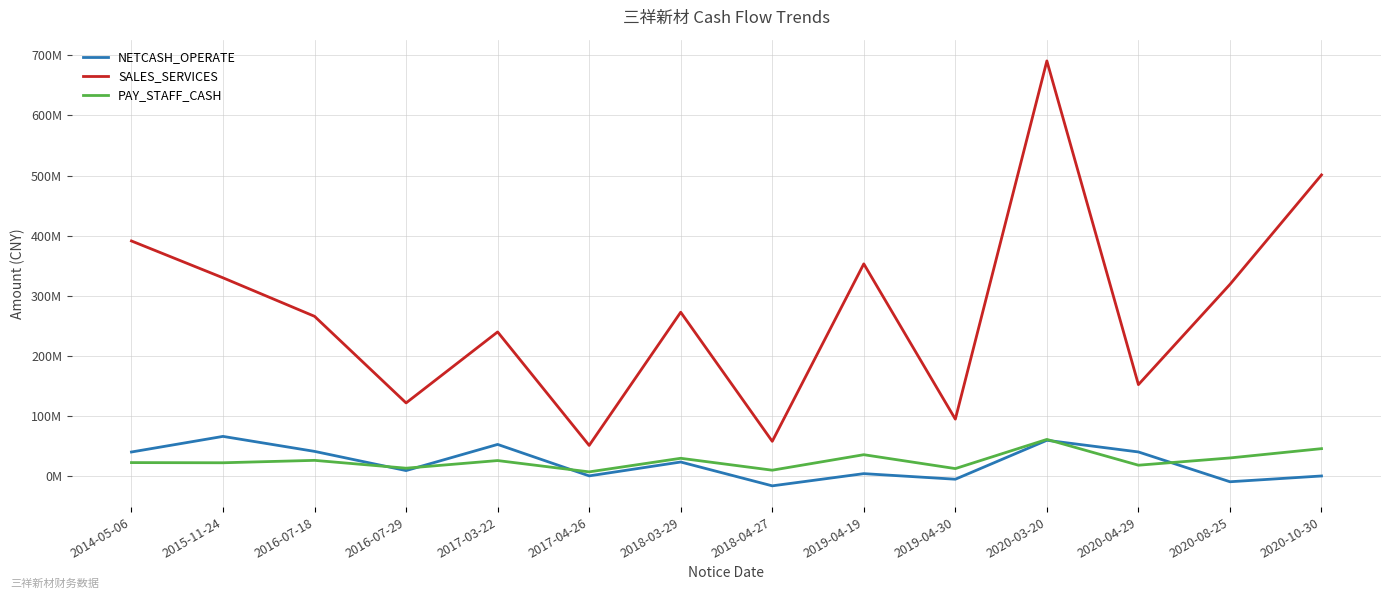

Reading right to left, list all the values displayed in this chart.

NETCASH_OPERATE: 420528.5	-9189463.9	40373015.6	59754009.1	-4976992.6	4304241.1	-15989305.2	23639821.5	560565.9	52879006.2	9399444.1	41312006.1	66233928.9	40289767.7
SALES_SERVICES: 501088713.0	319039635.8	152332414.9	690645597.9	94904602.2	353141124.9	58043416.0	272734912.0	51237057.1	239942614.8	121889079.8	265918074.1	329955308.9	391227424.7
PAY_STAFF_CASH: 45864375.3	30405643.5	18319716.4	61210108.0	12705994.9	35794474.4	10040385.1	29836552.6	7232330.8	26050979.9	13355805.0	26393850.0	22382728.7	22675736.0